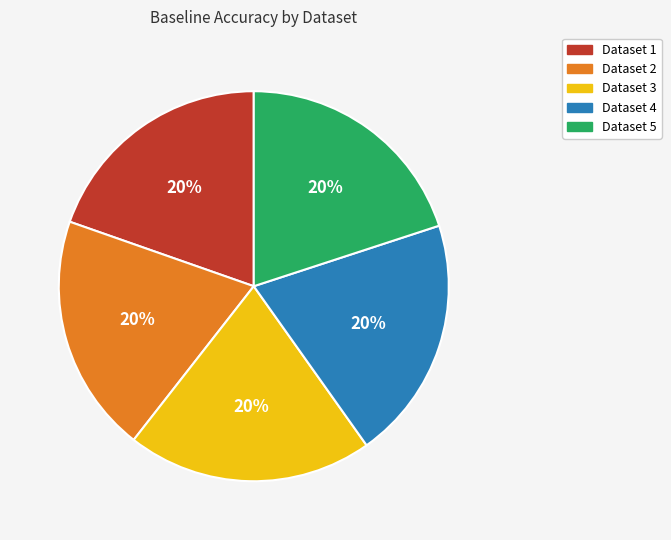

Does any single category account for the majority?

No